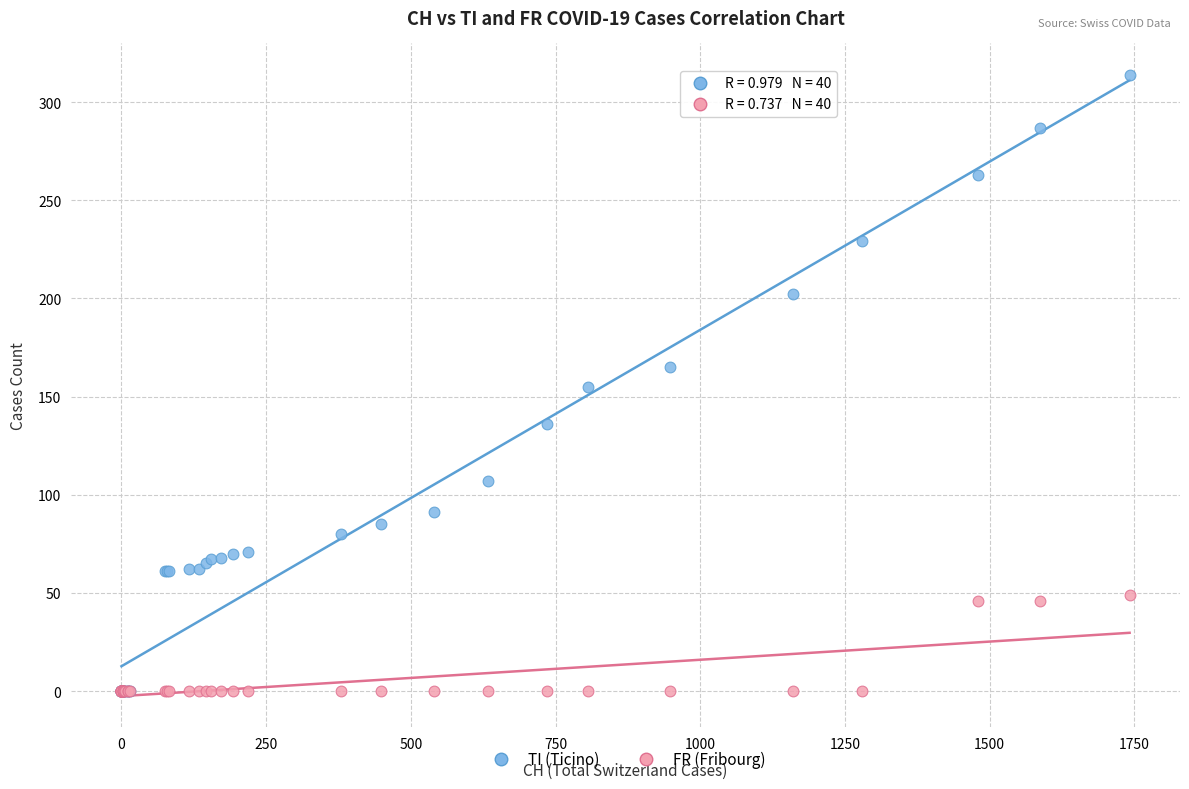

What are all the series names shown in the legend?

TI (Ticino), FR (Fribourg)